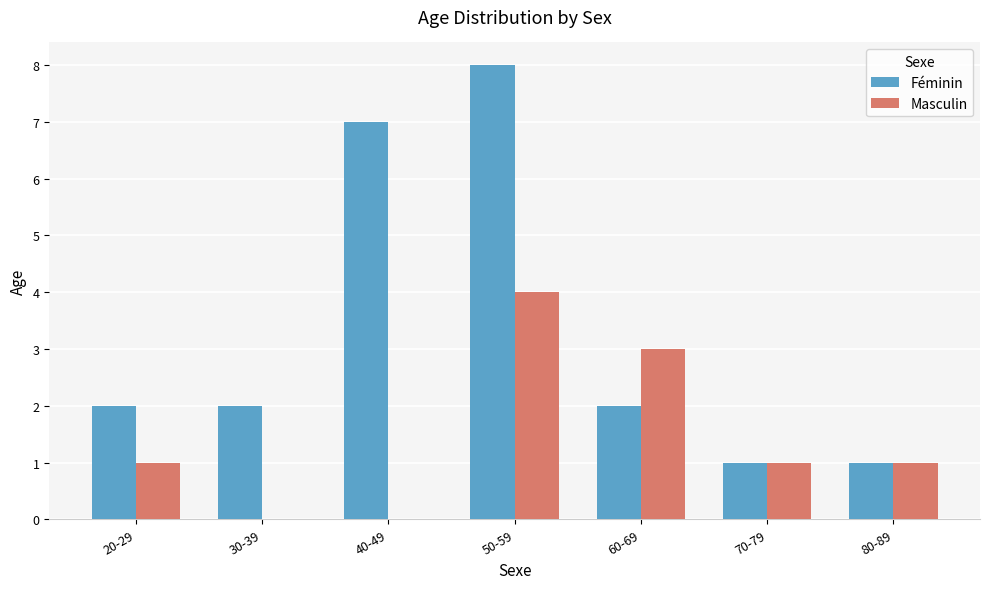

How many groups of bars are there?

7